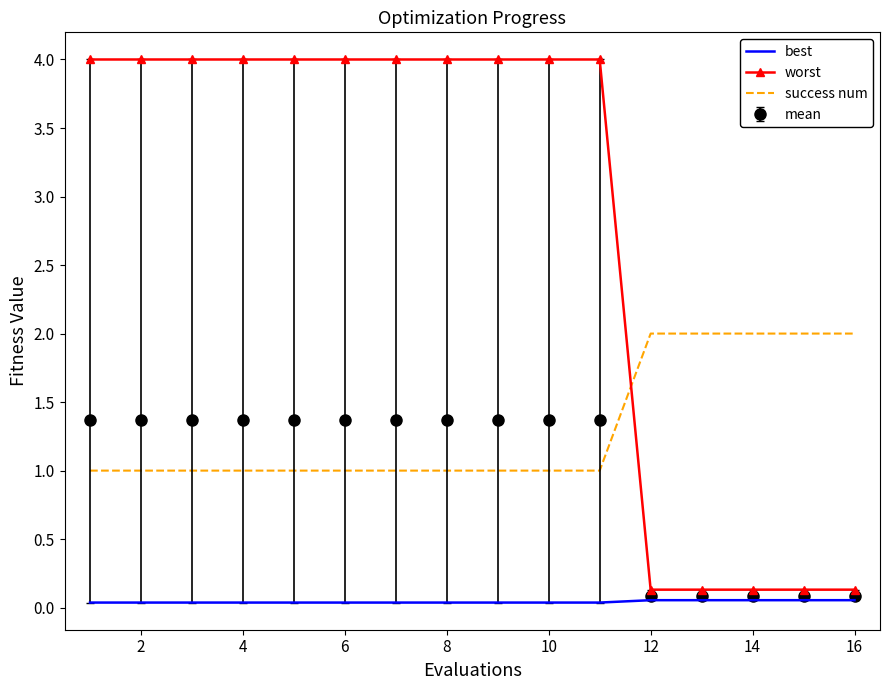

Which series has the largest total across all categories?

worst